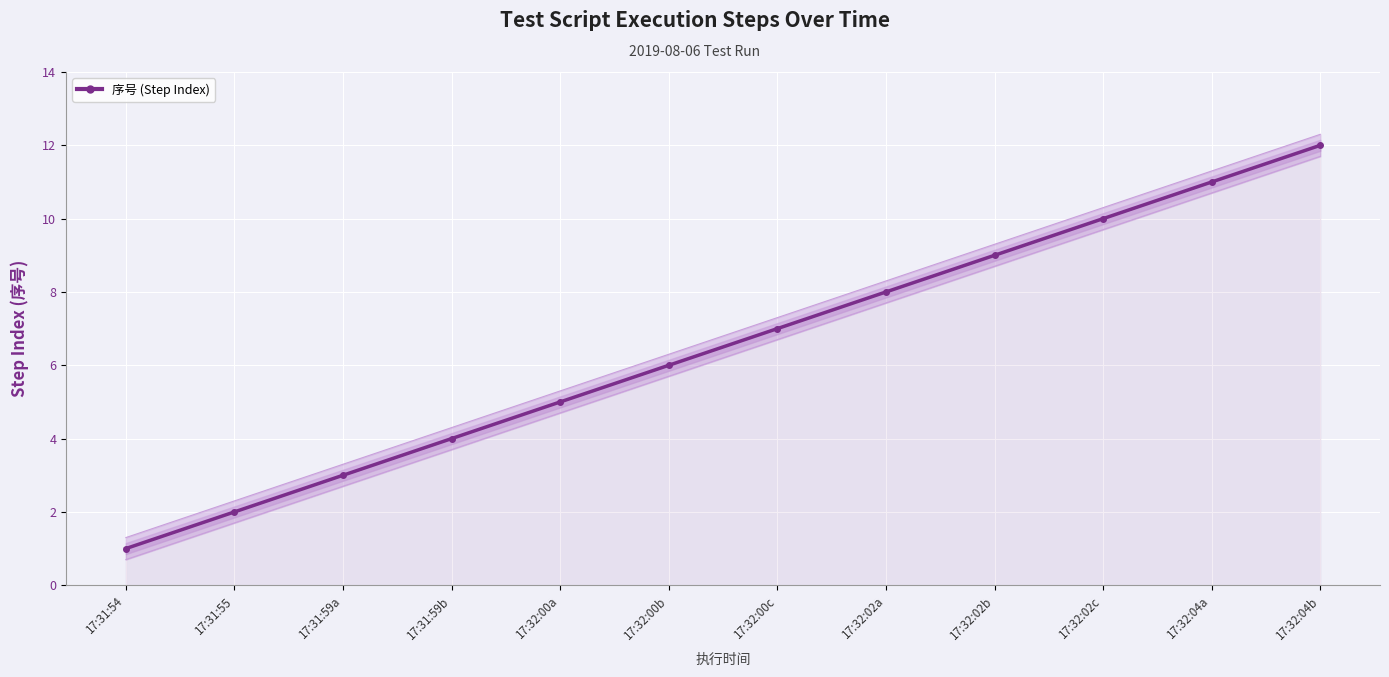

At which category does the chart reach its peak across all series?

17:32:04b